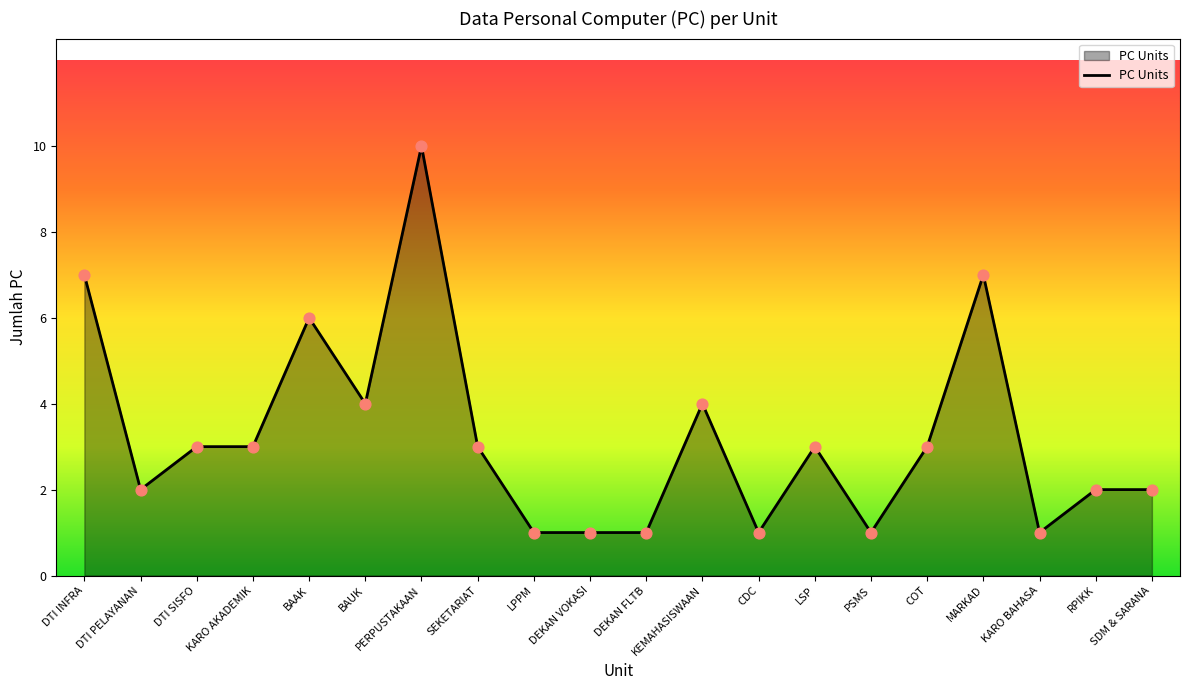

What is the change in value from KEMAHASISWAAN to COT?

-1